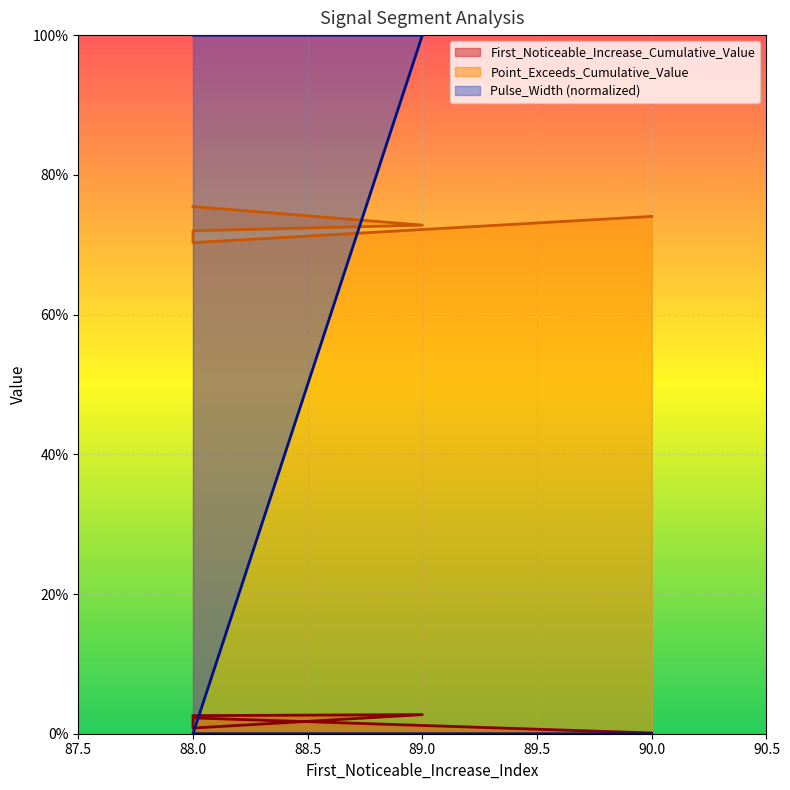

What is the approximate value of Point_Exceeds_Cumulative_Value at 88?

0.7